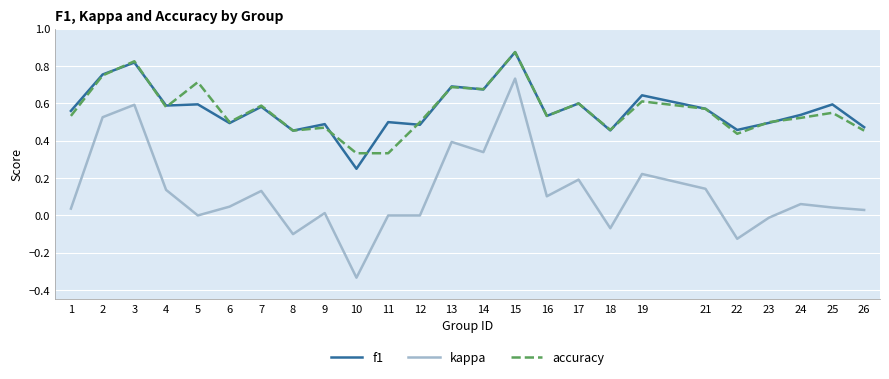

Where is the first local maximum for f1?

3